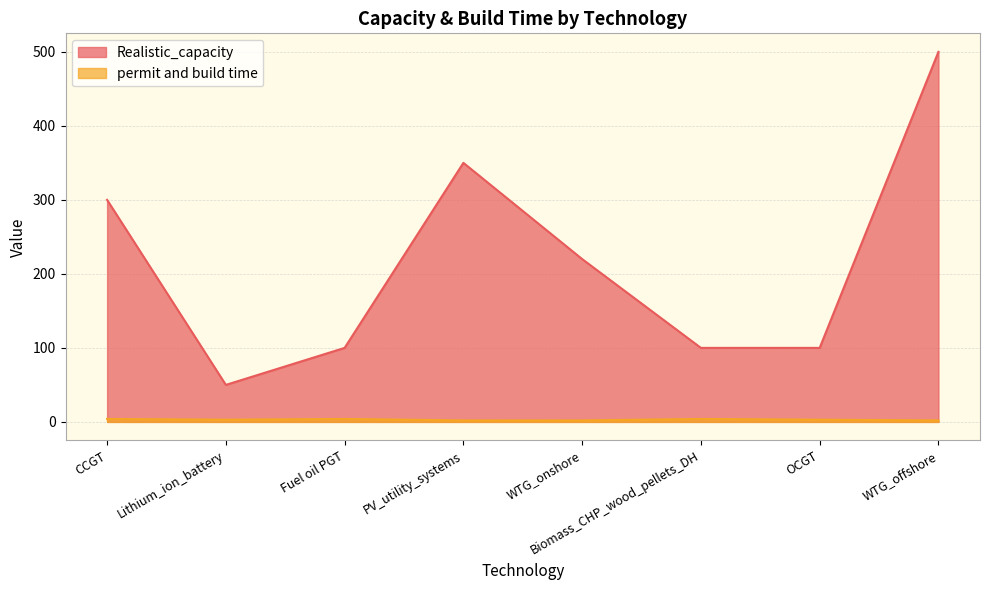

What is the difference between the second highest and minimum values in the Realistic_capacity series?

300